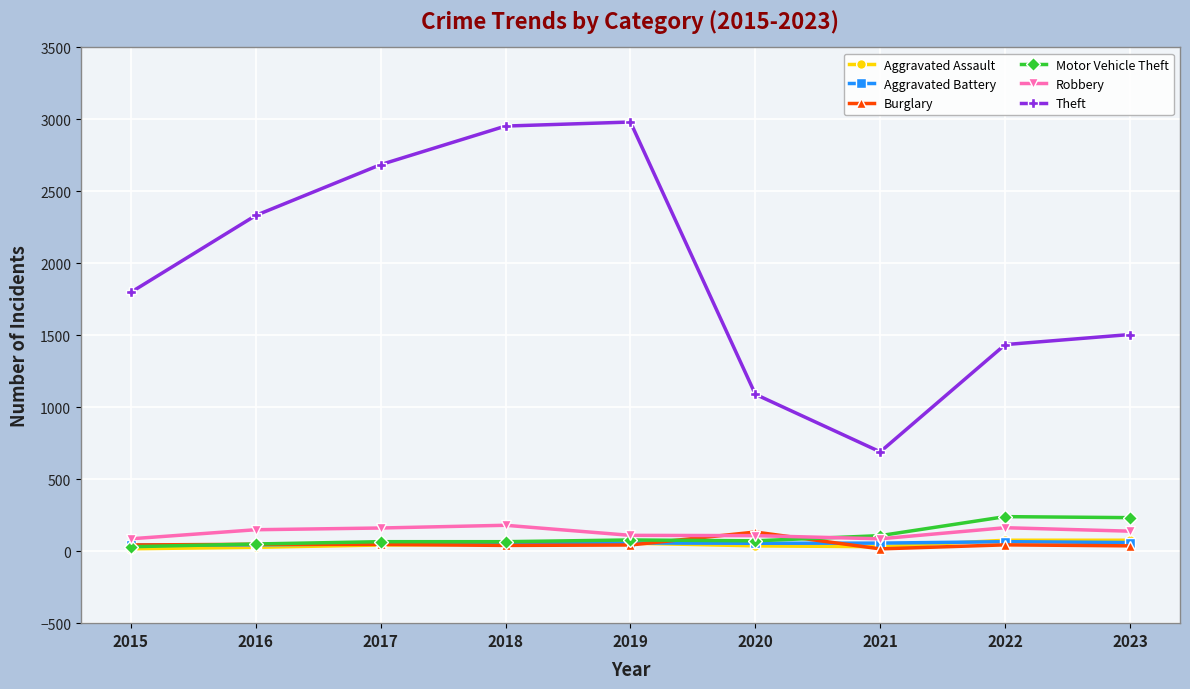

How many lines are shown in the chart?

6